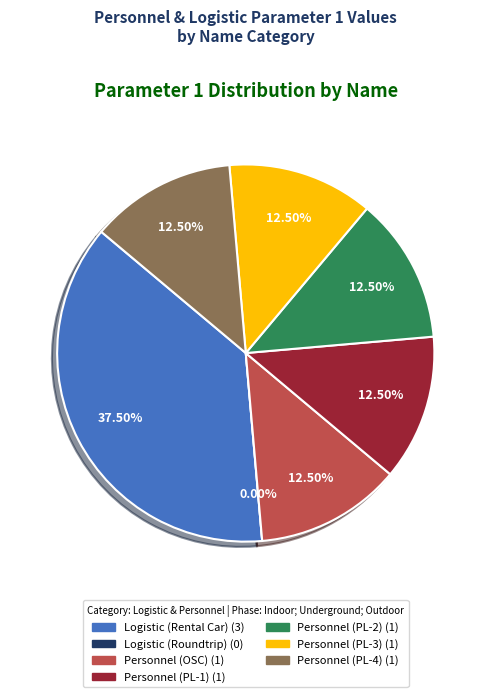

How many segments does this pie chart have?

7